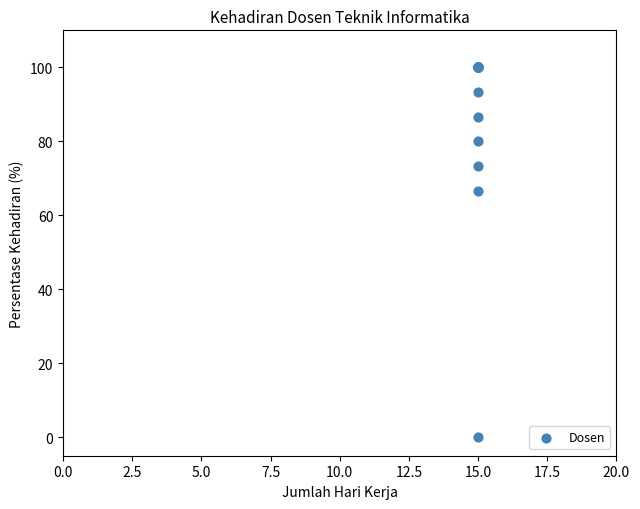

What Y value in the scatter plot is closest to 50?

66.7